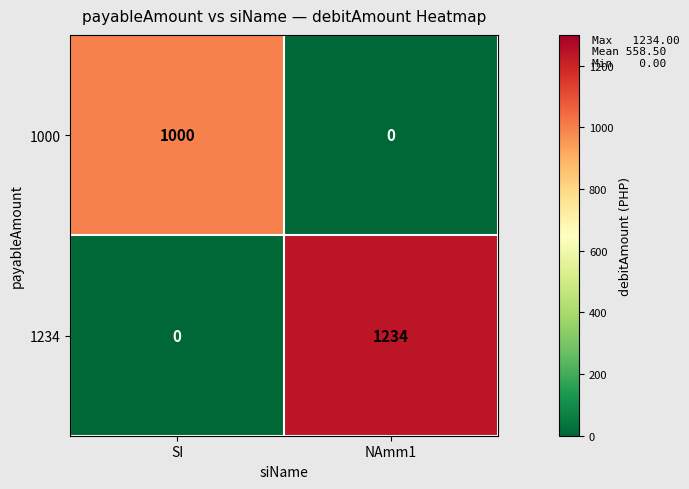

Rank the series at NAmm1 from lowest to highest value.

1000, 1234